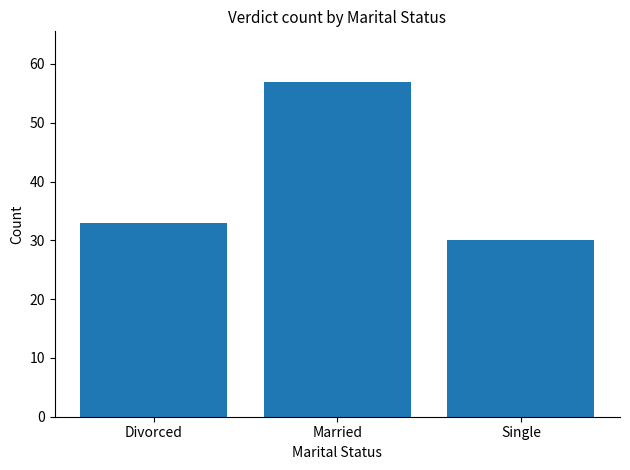

What is the value of the 3rd bar from the left?

30